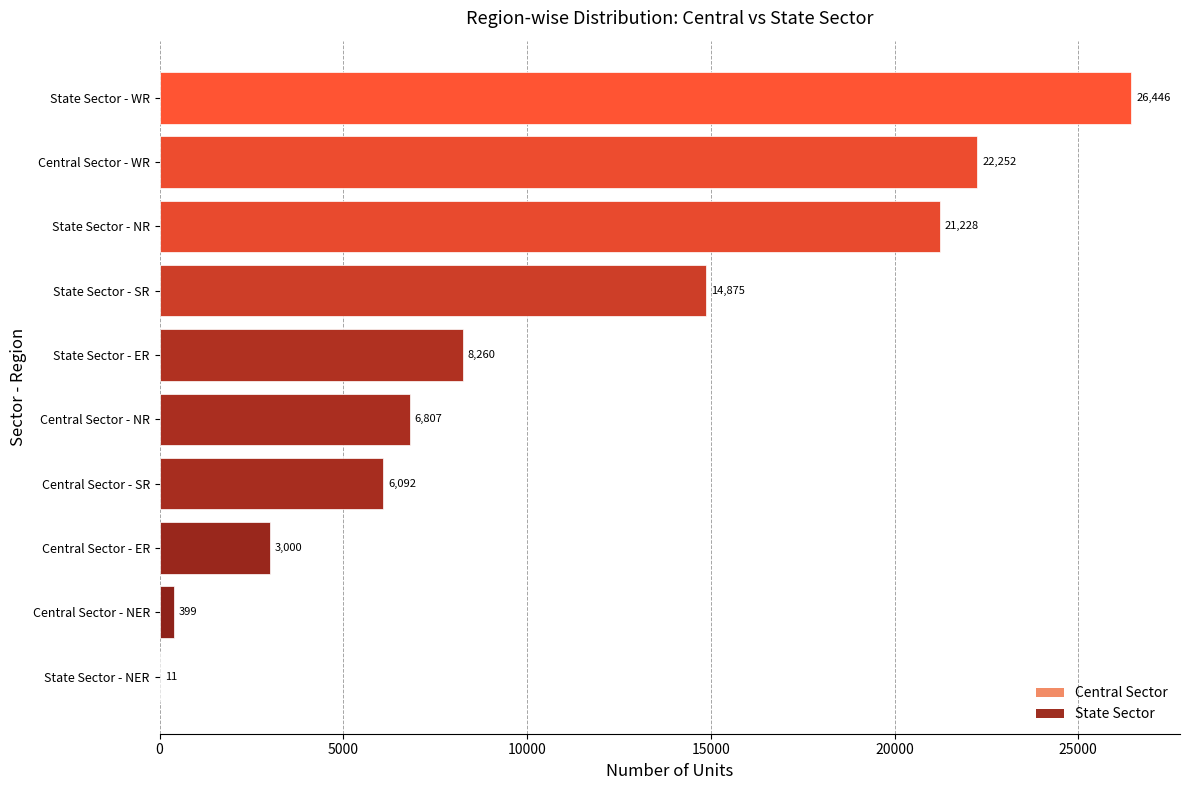

Read the value at State Sector - NR, to the nearest 10.

21230